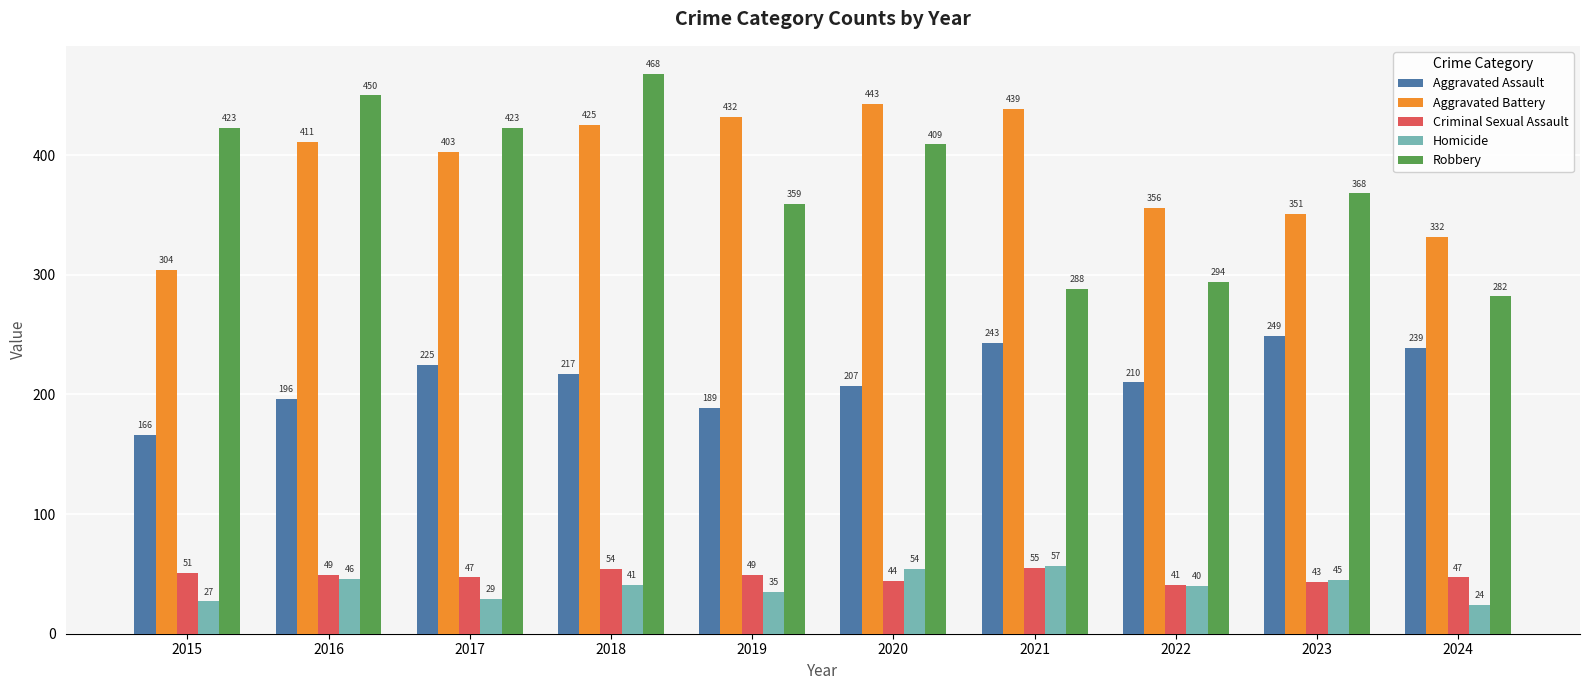

What is the difference between the highest and lowest values at 2015?

396